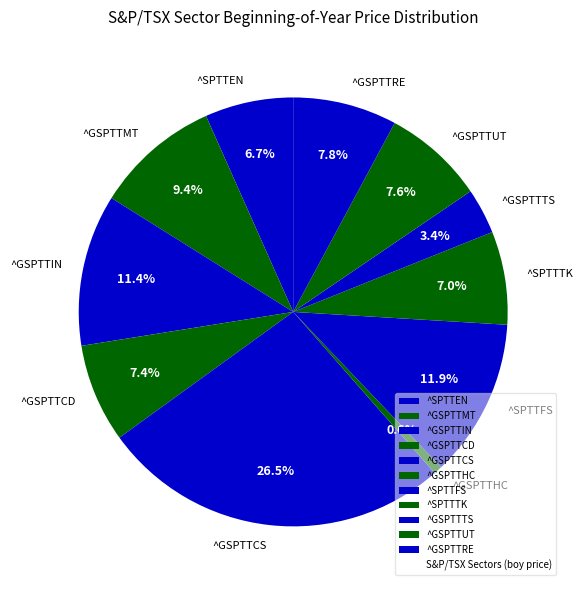

Is there a majority slice in this chart?

No